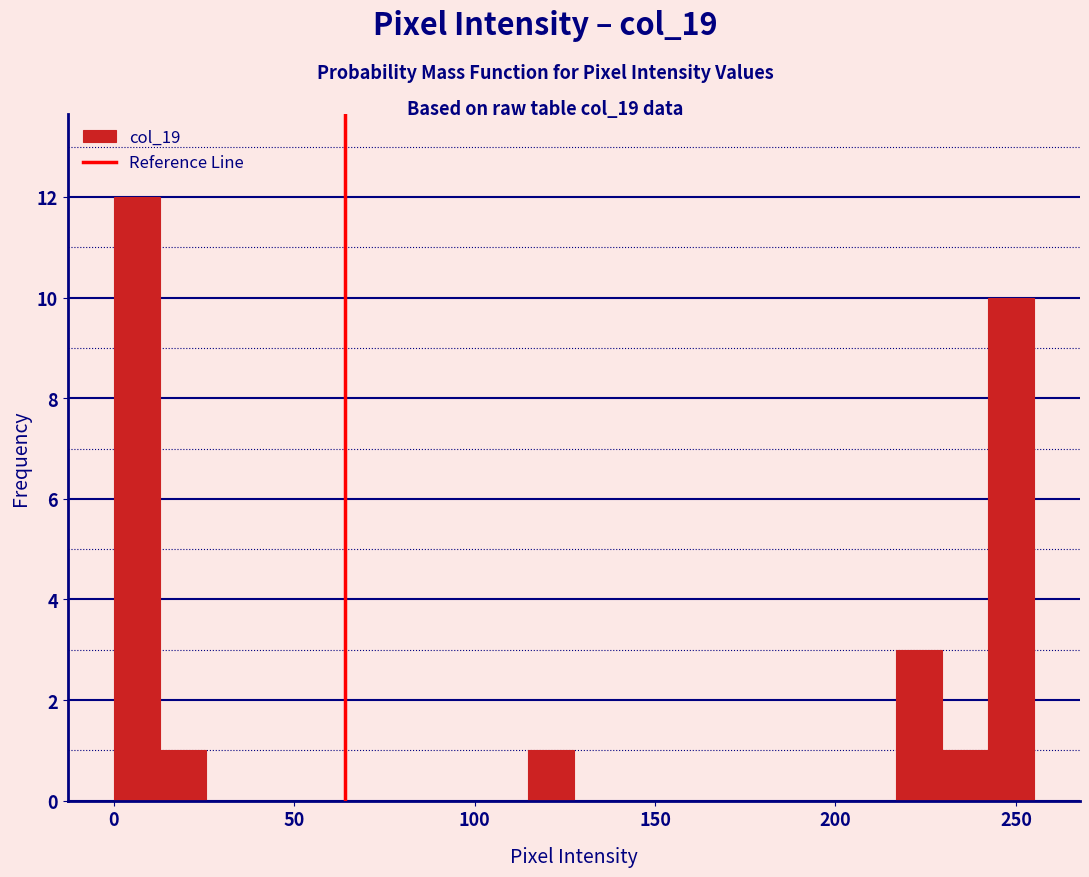

Read against the x-axis, roughly where is the centre of the tallest bar?

5